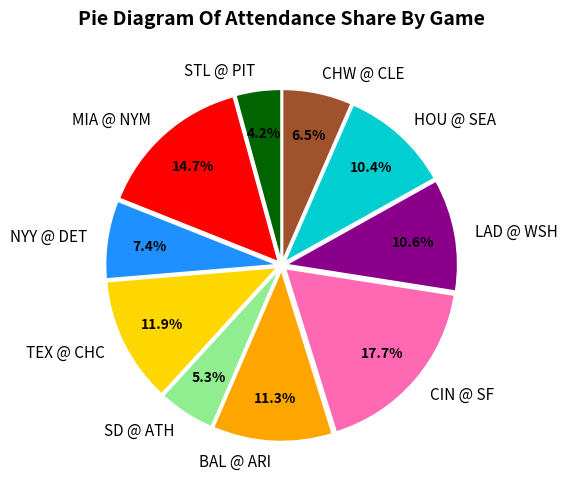

What percentage is NOT represented by SD @ ATH?

94.7%